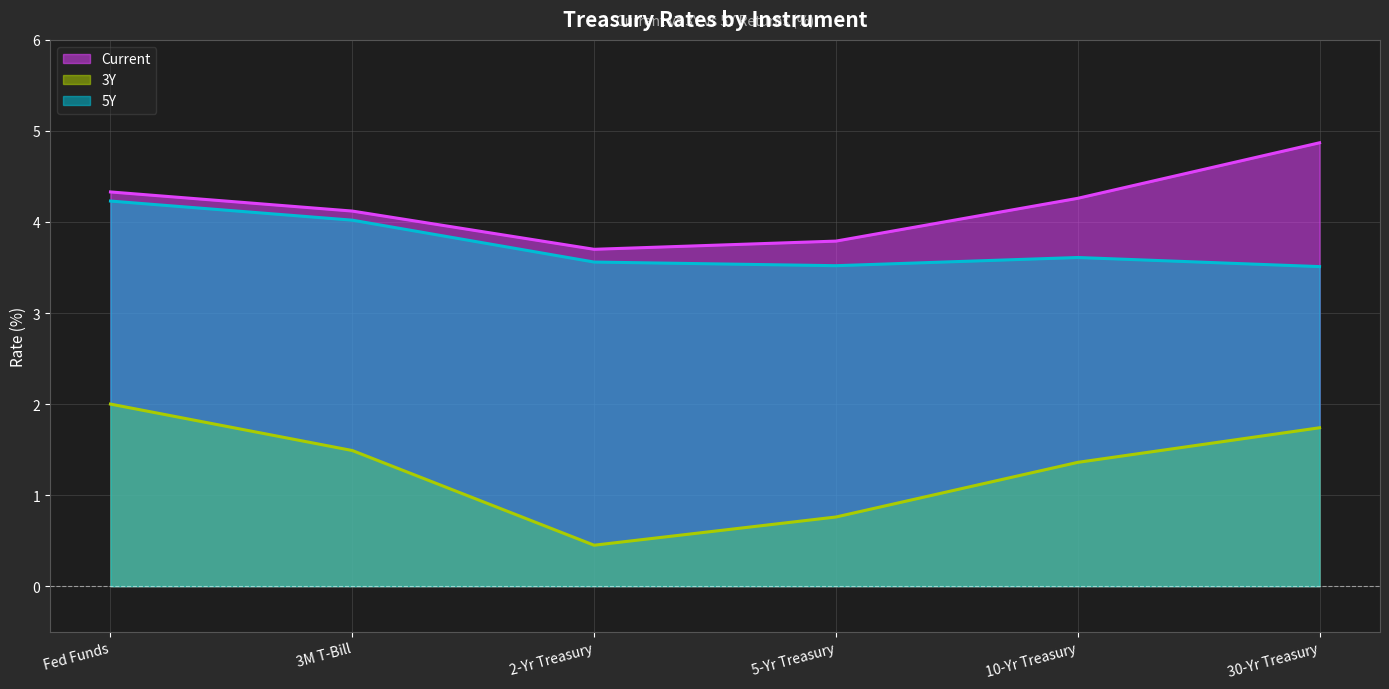

Which series has the largest total across all categories?

Current